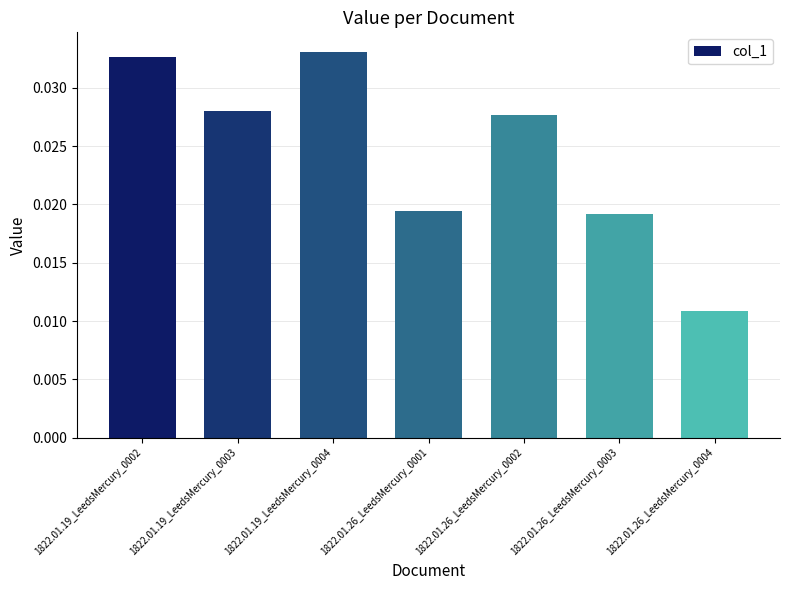

Are the bars grouped side by side (vs. stacked)?

No